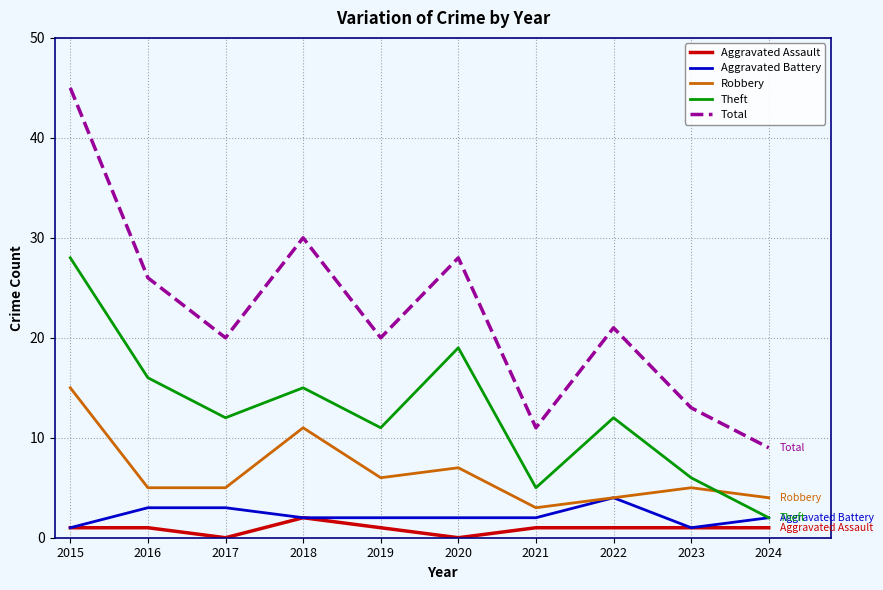

Reading left to right, list all the values displayed in this chart.

Aggravated Assault: 1	1	0	2	1	0	1	1	1	1
Aggravated Battery: 1	3	3	2	2	2	2	4	1	2
Robbery: 15	5	5	11	6	7	3	4	5	4
Theft: 28	16	12	15	11	19	5	12	6	2
Total: 45	26	20	30	20	28	11	21	13	9